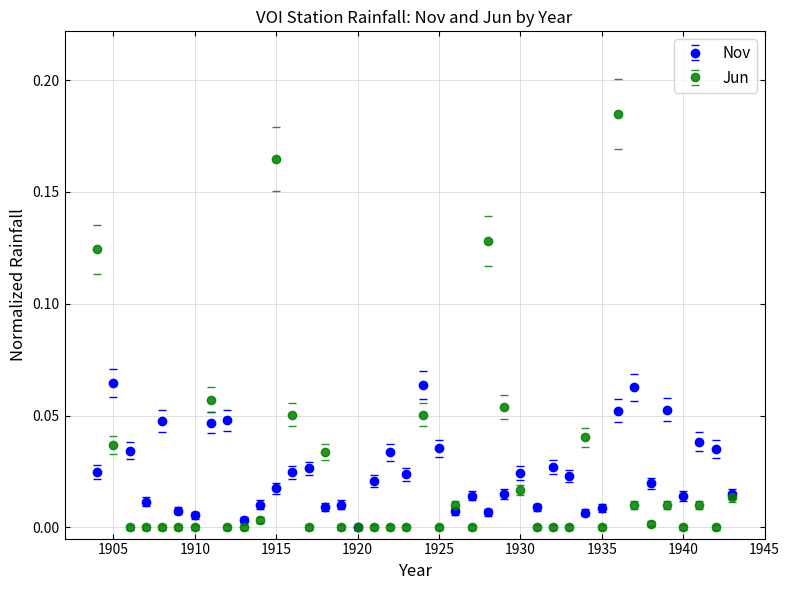

List the series in order of their peak value, lowest first.

Nov, Jun